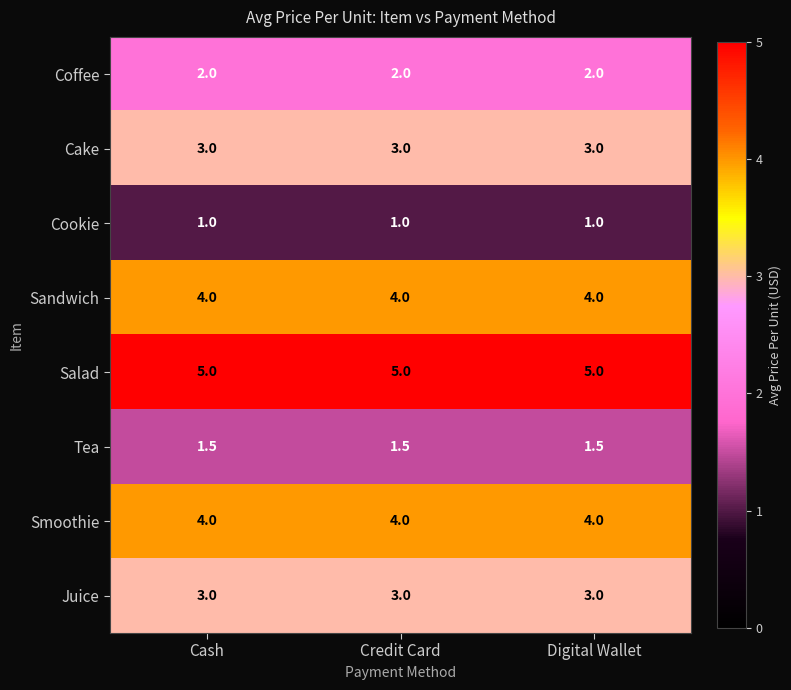

What is the spread (max minus min) of values at Credit Card?

4.0